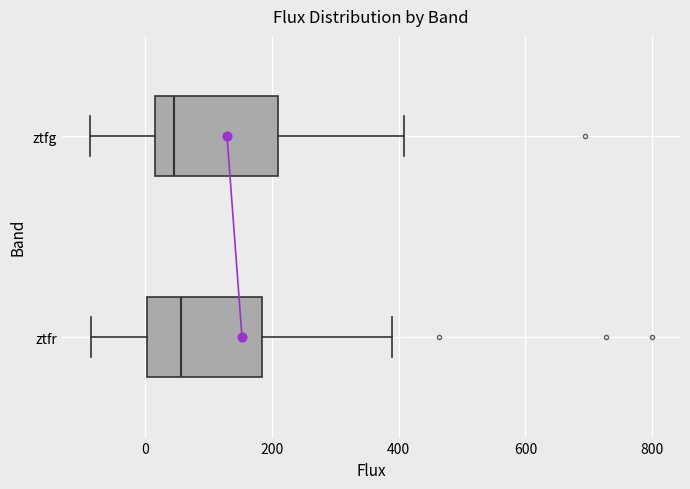

Reading bottom to top, read every box against the x-axis: the position of its median line, the range the box covers, and the ends of its whiskers. The values are not printed on the chart, so give them approximately, as read against the axis.

ztfr: median 60, box 0 to 180, whiskers -80 to 380
ztfg: median 40, box 20 to 200, whiskers -80 to 400